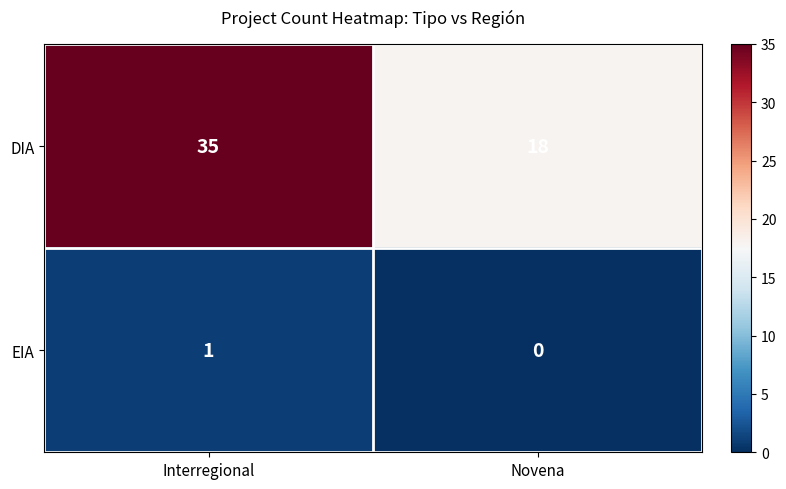

Which series has the largest total across all categories?

DIA